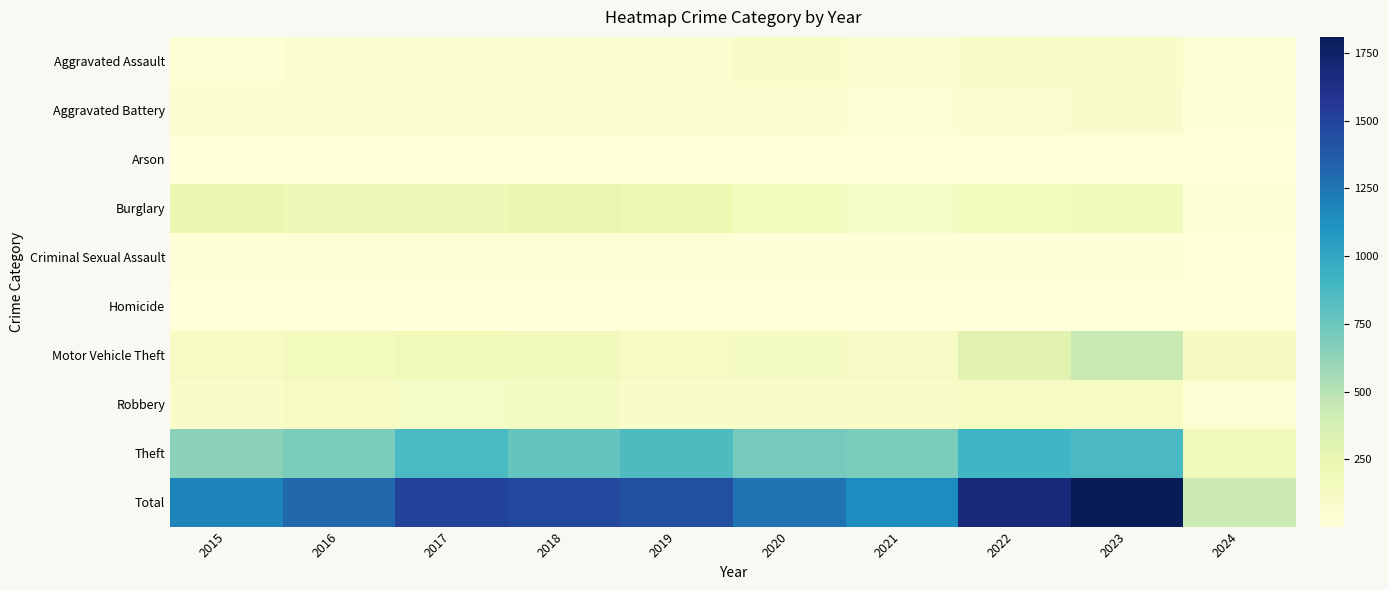

At which category is the sum across all series the highest?

2023